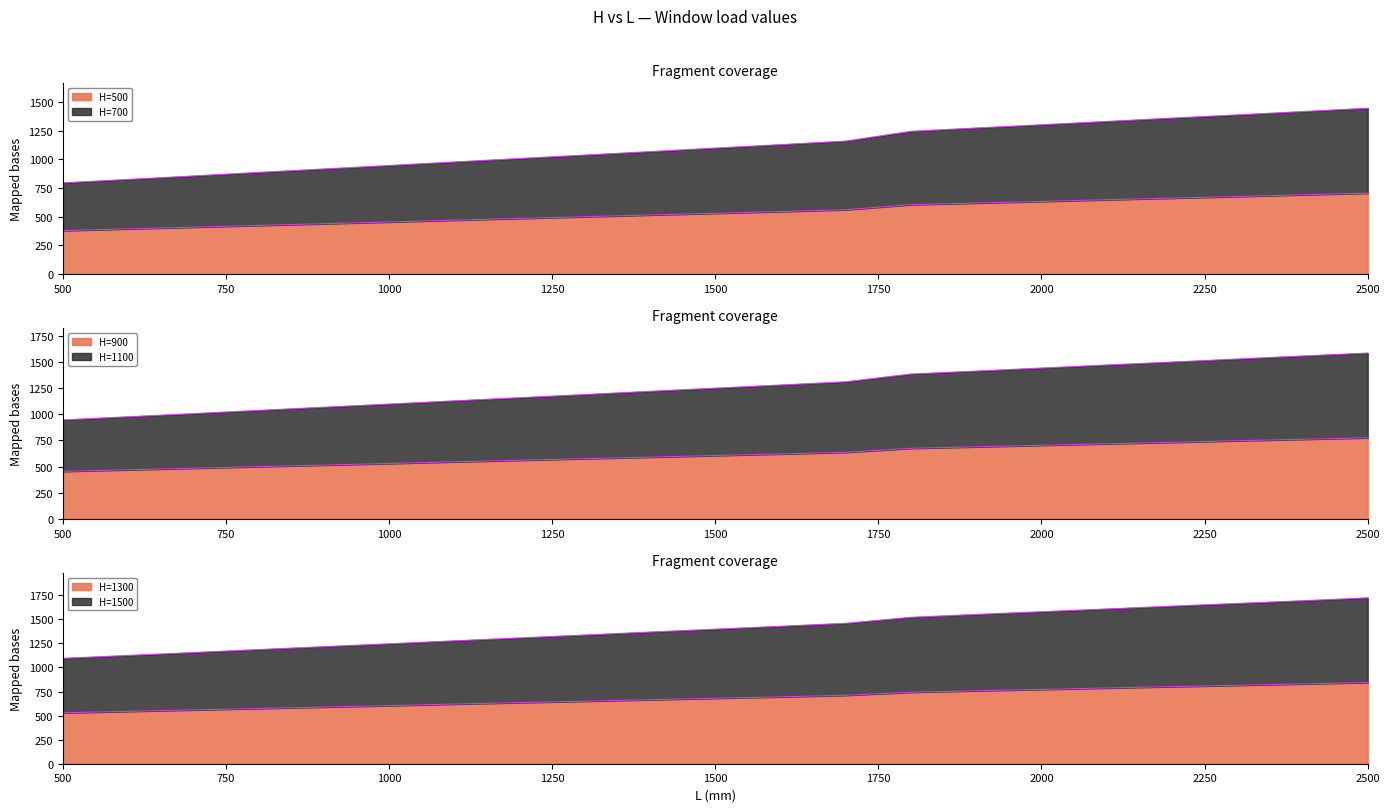

List the labels in order of H=700 value, largest first.

2500, 2400, 2300, 2200, 2100, 2000, 1900, 1800, 1700, 1600, 1500, 1400, 1300, 1200, 1100, 1000, 900, 800, 700, 600, 500